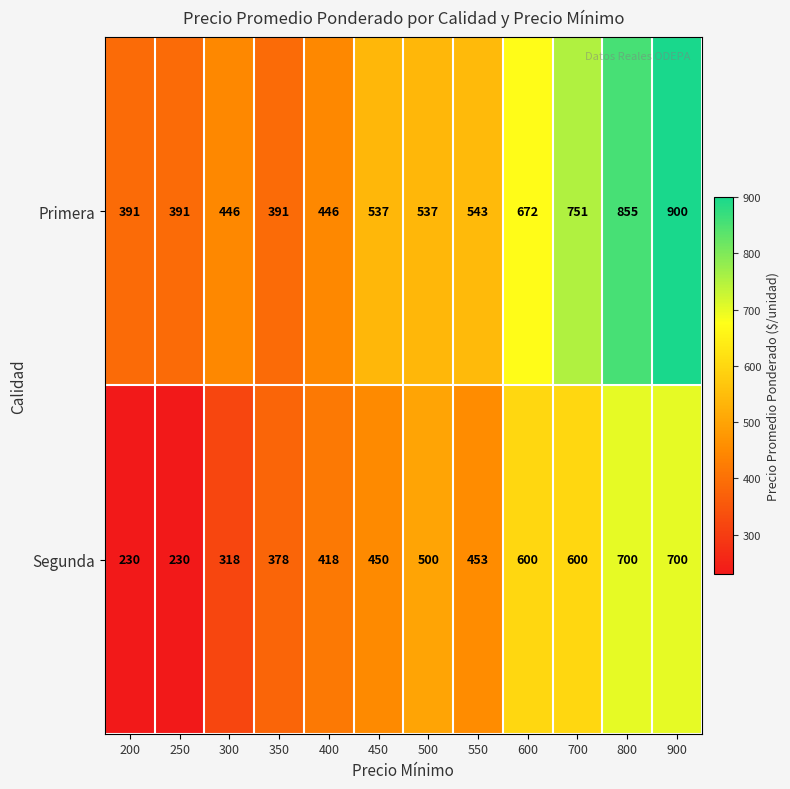

How many categories are shown in the chart?

12